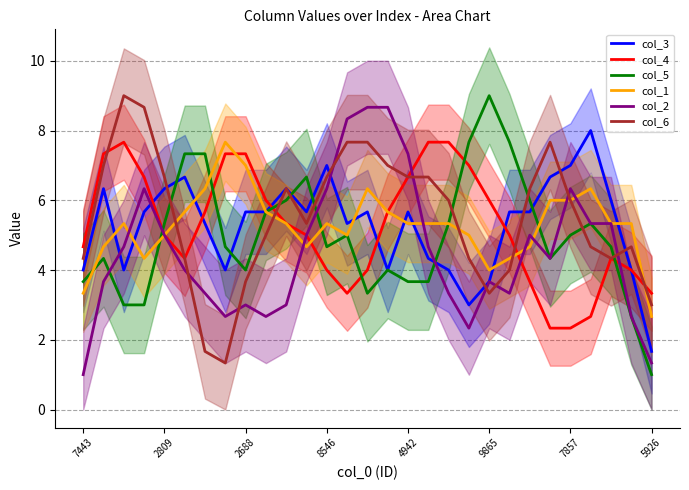

Which category has the highest value in the col_3 series?

25